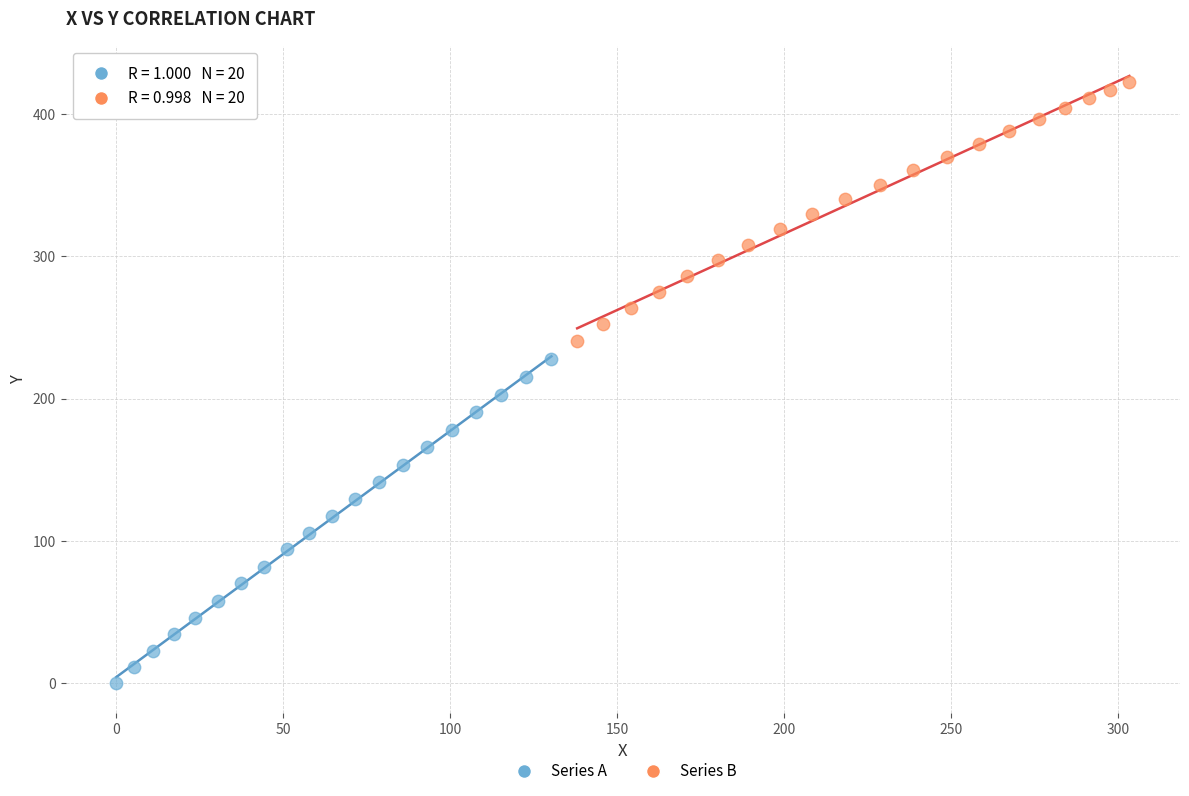

Which series reaches the maximum Y coordinate?

Series B